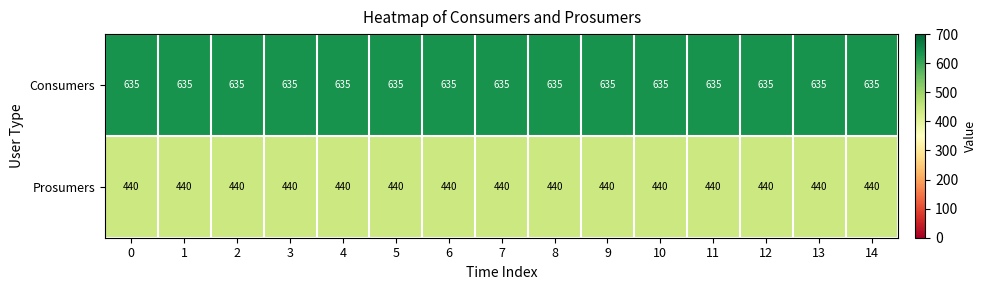

Which series has the largest total across all categories?

Consumers